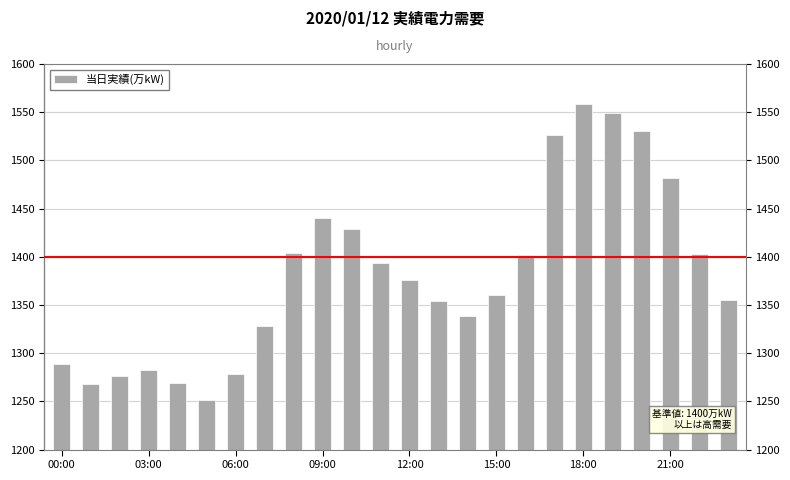

What is the value of the 16th bar from the left?

1360